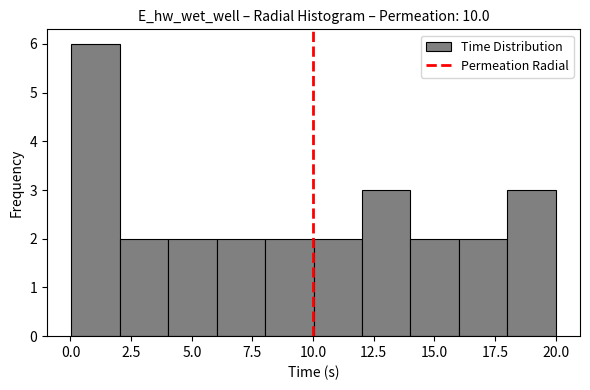

Read against the x-axis, roughly where is the centre of the tallest bar?

1.0